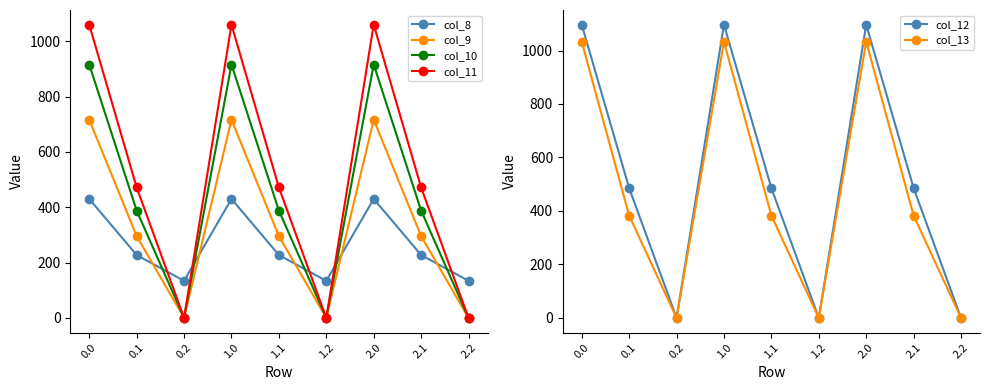

What is the label of the 7th point from the left?

2.0